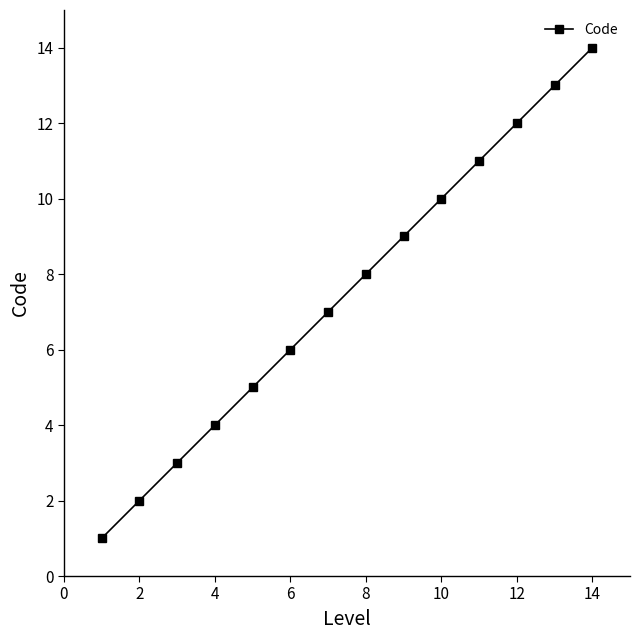

True or false: there are more than 1 points higher than both neighbors.

False